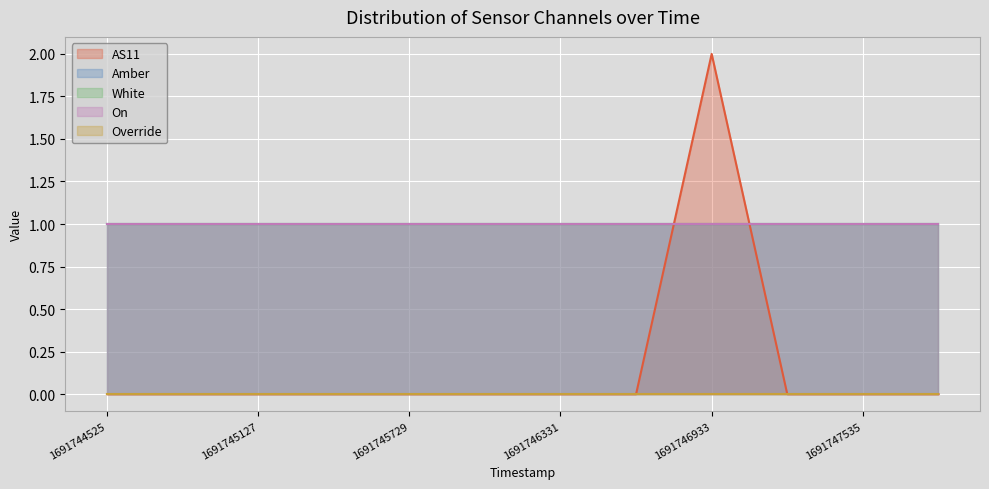

True or false: Override and Amber intersect in this chart.

False